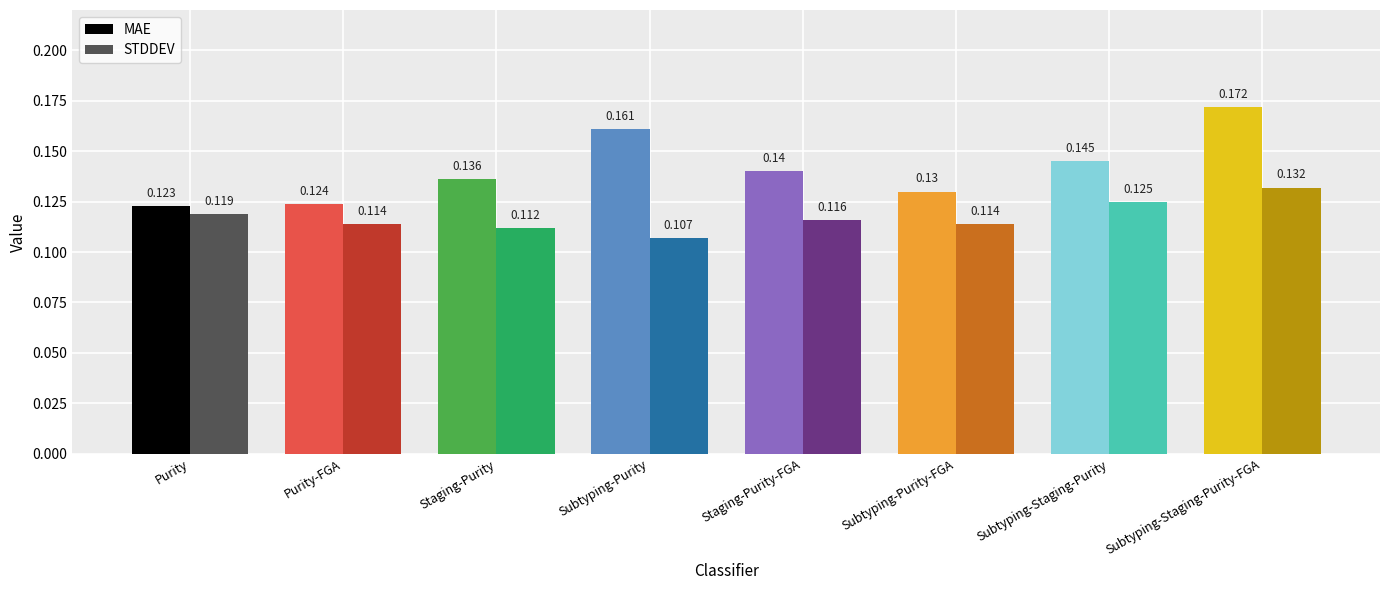

Between Purity and Purity-FGA, which series saw the biggest shift?

STDDEV